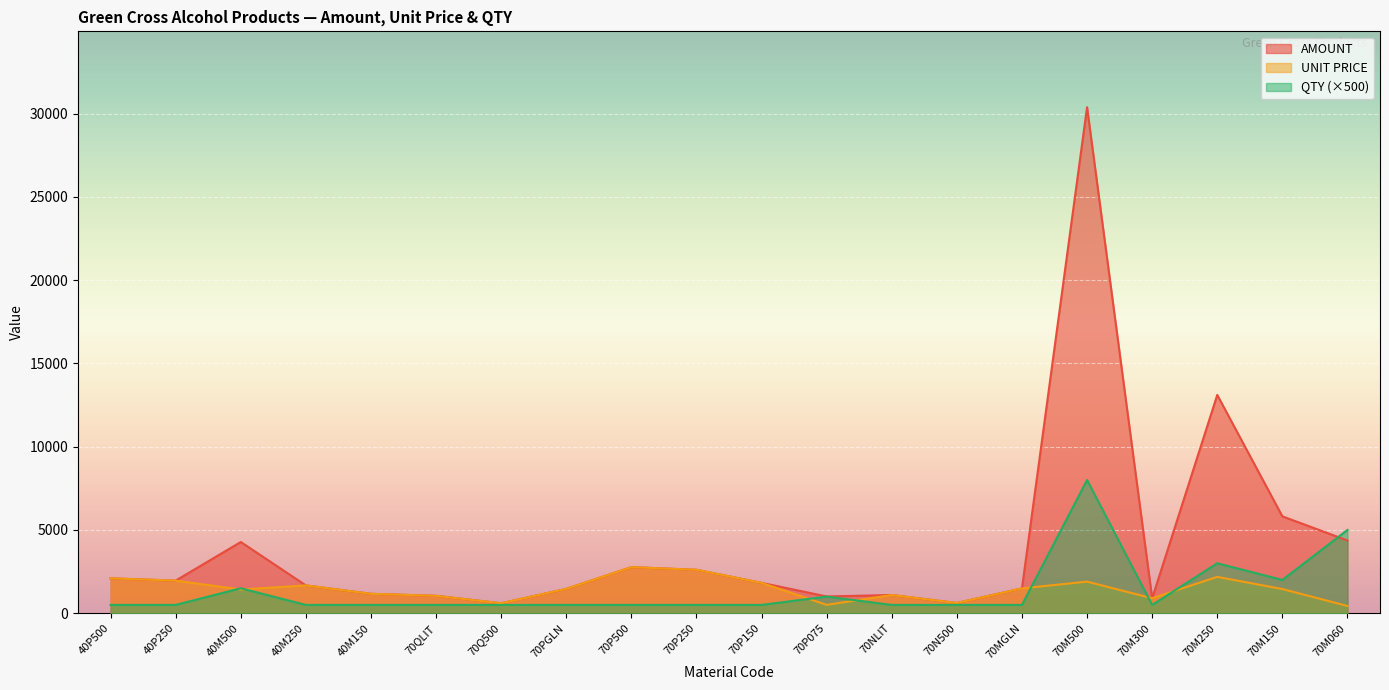

What is the label of the 2nd point from the right?

70M150